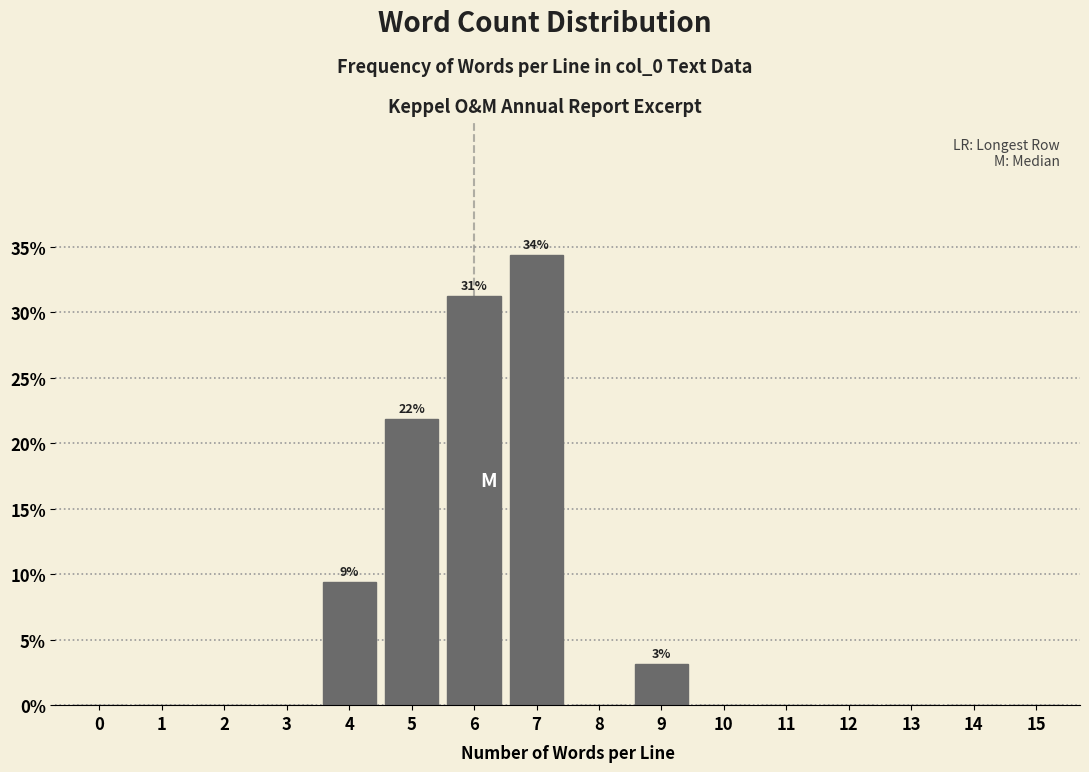

True or false: the data shows 0.0 at 10.

True